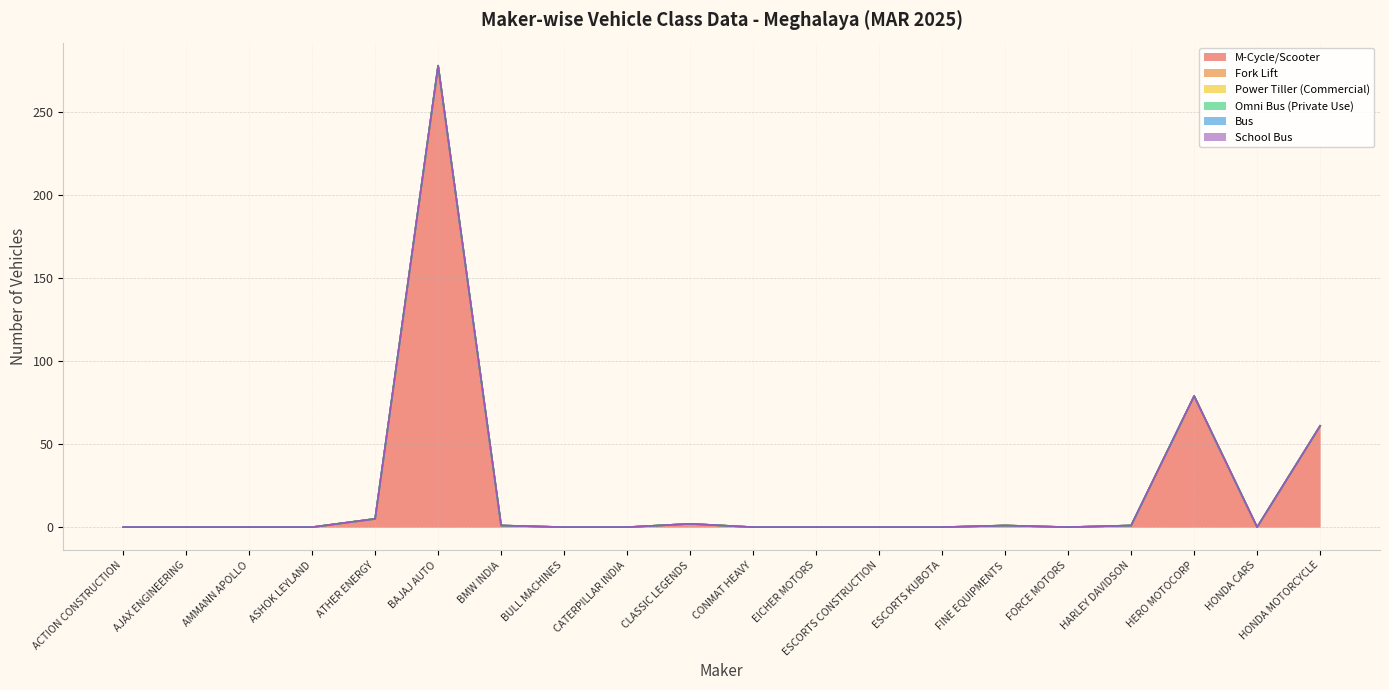

Count the number of data series in this chart.

6